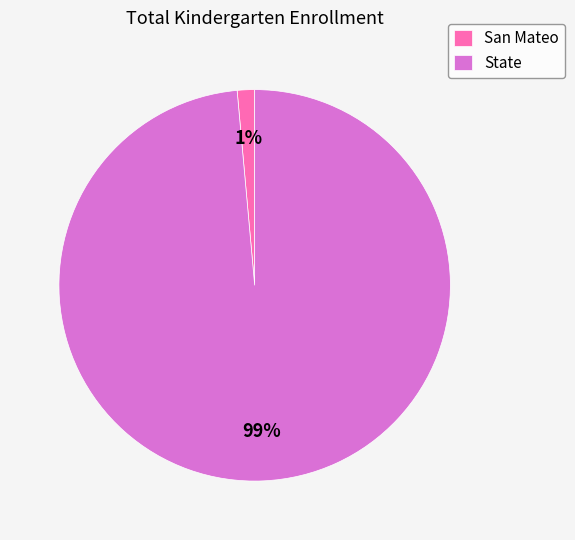

How many segments does this pie chart have?

2